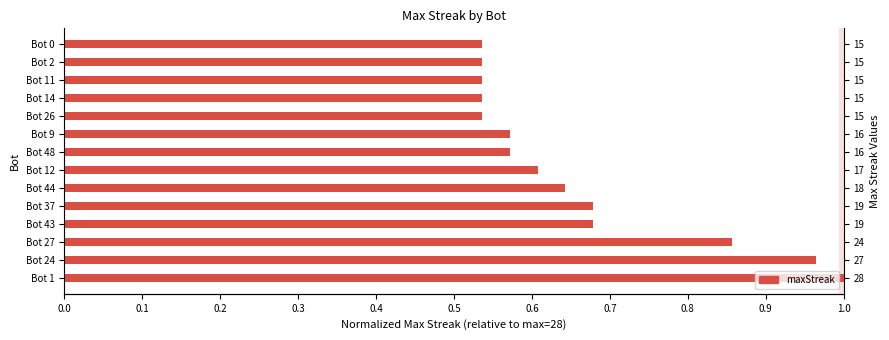

What is the difference between the second highest and second lowest values?

0.4